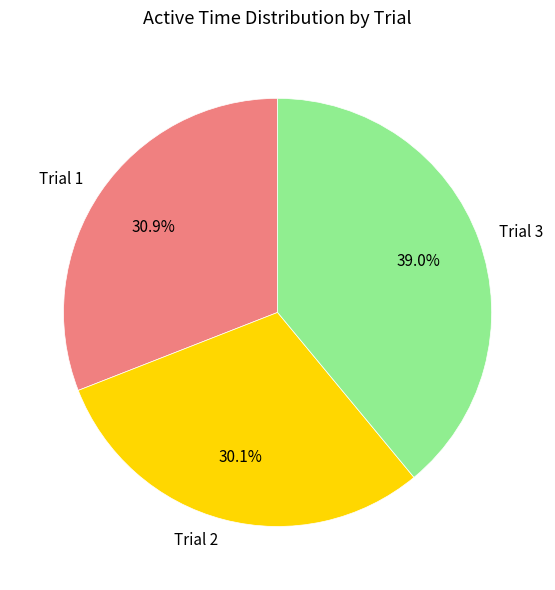

The Trial 2 slice represents 30% of the pie. True or false?

True